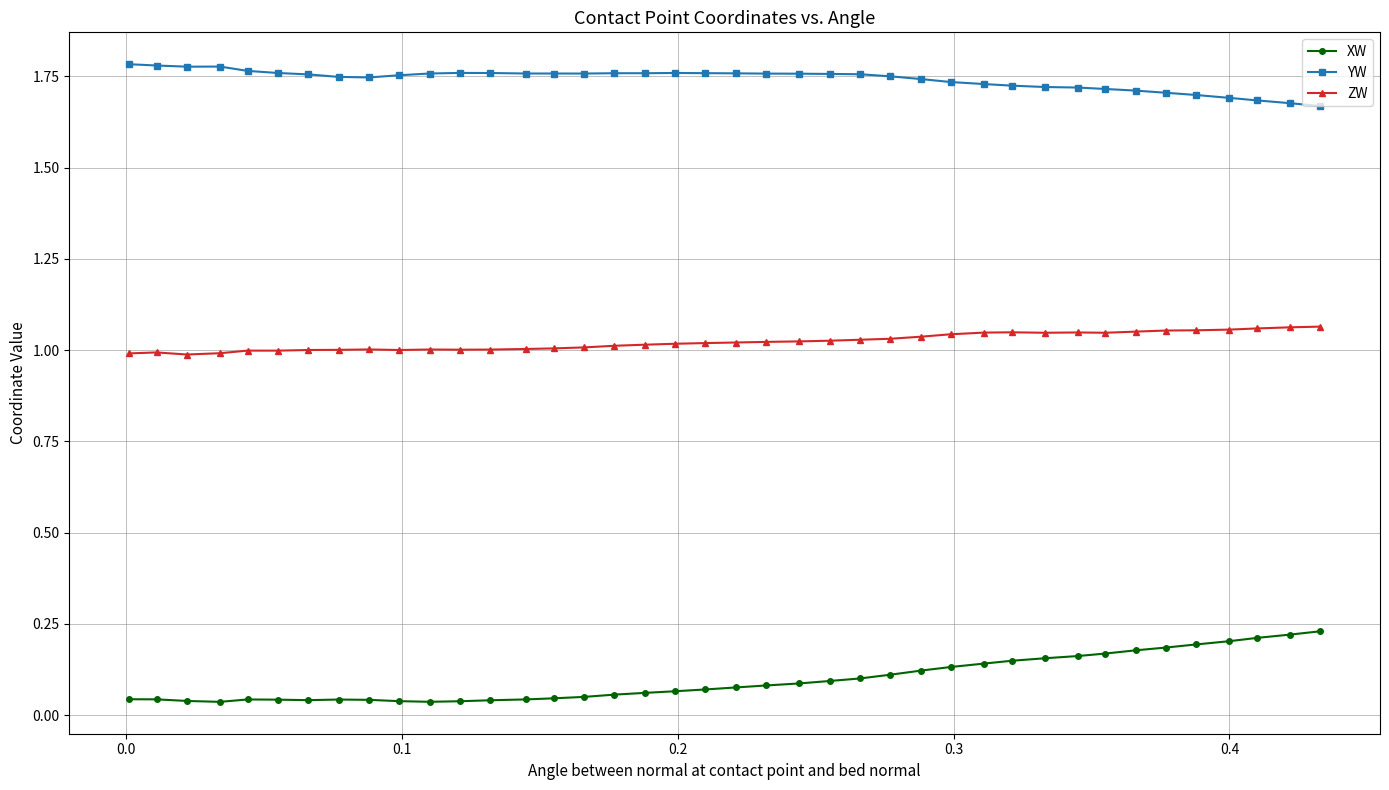

At how many categories does at least one series exceed 0?

40